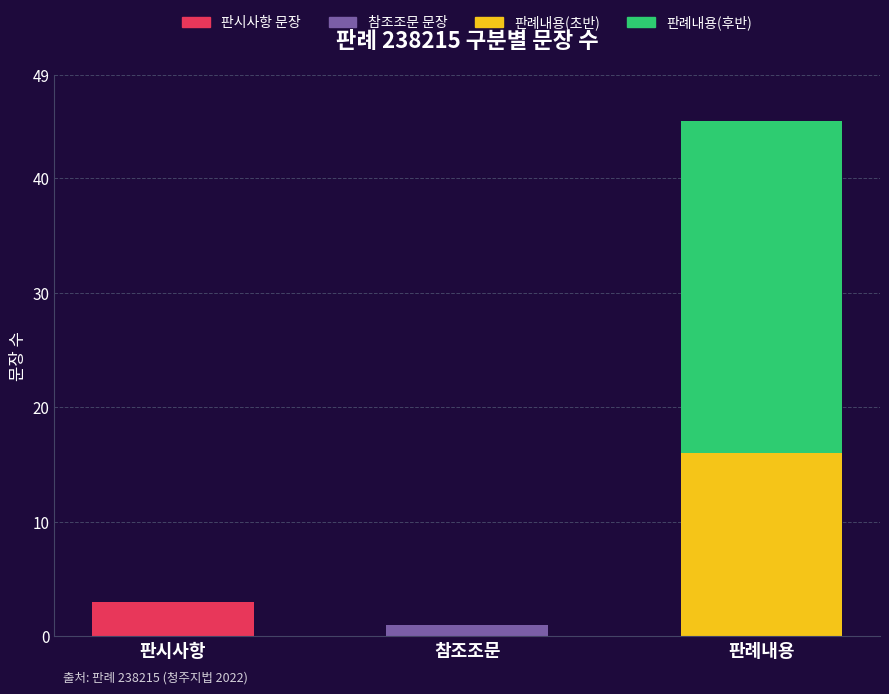

At which category is the sum across all series the highest?

판례내용